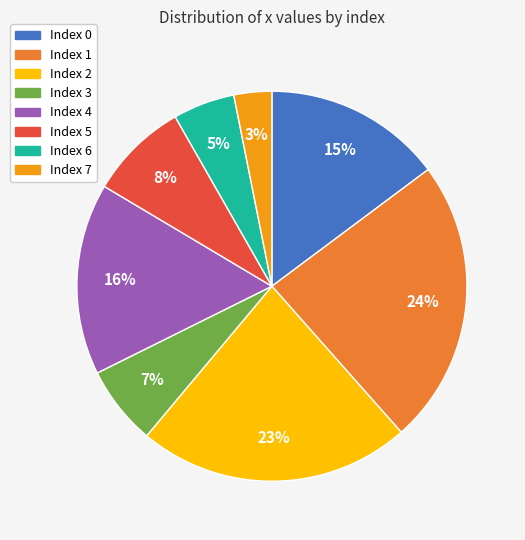

Does any single category account for the majority?

No